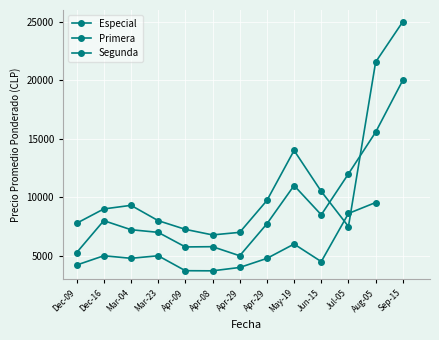

What is the difference between the highest and lowest values at Jul-05?

4500